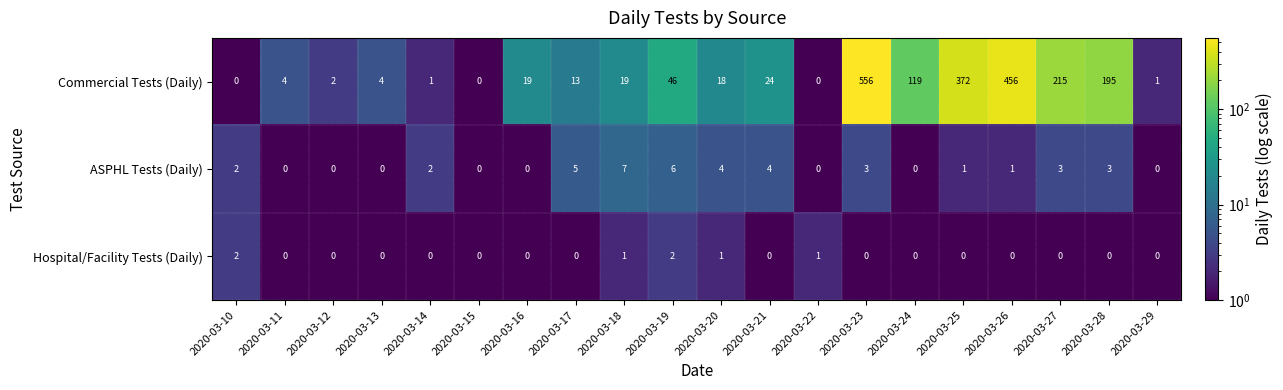

What is the difference between the Commercial Tests (Daily) values at 2020-03-14 and 2020-03-18?

18